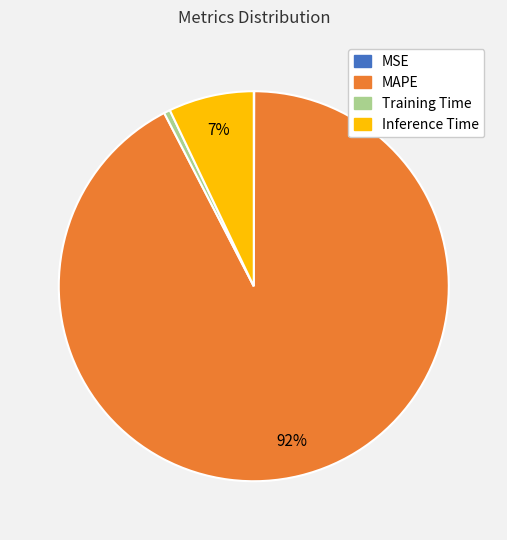

Which category has the biggest portion of the pie?

MAPE